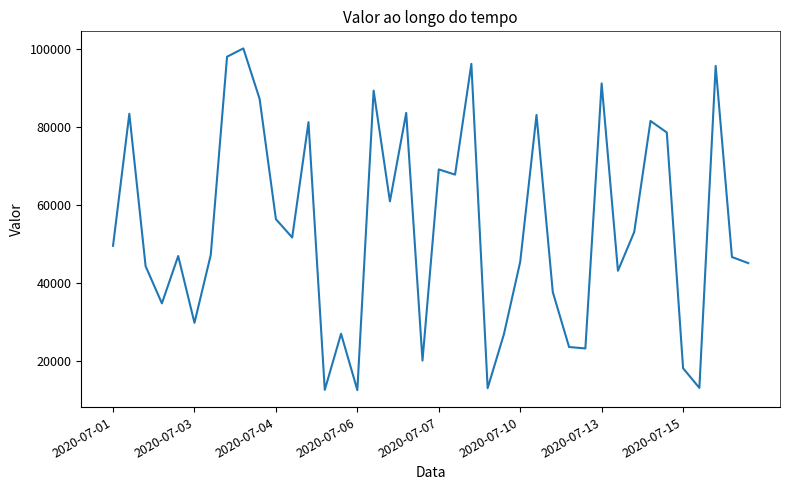

What is the difference between the second highest and second lowest values?

85553